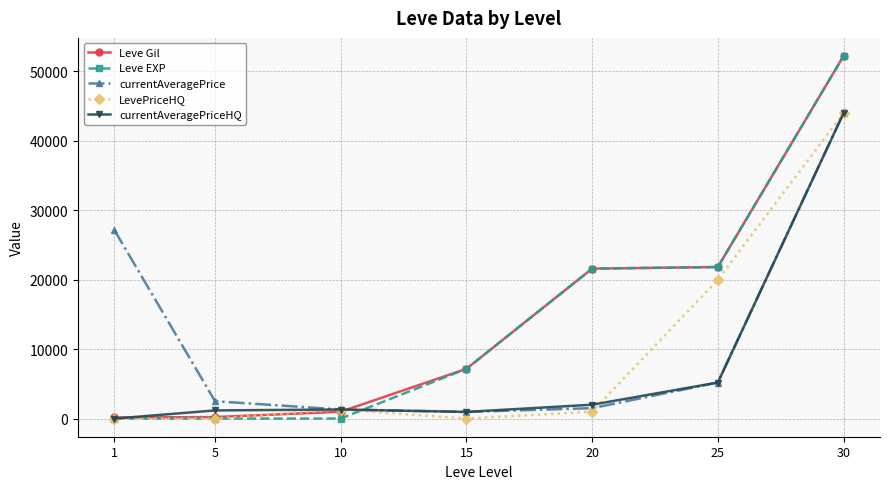

What is the value of the currentAveragePrice point at the 4th from the left?

961.2